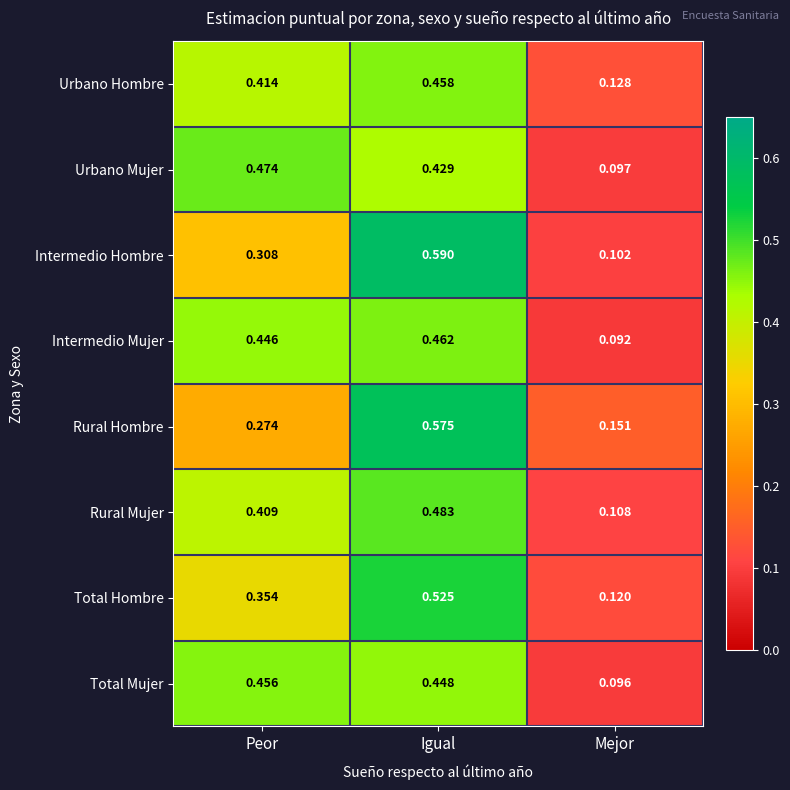

At which label does Total Mujer reach its peak?

Peor